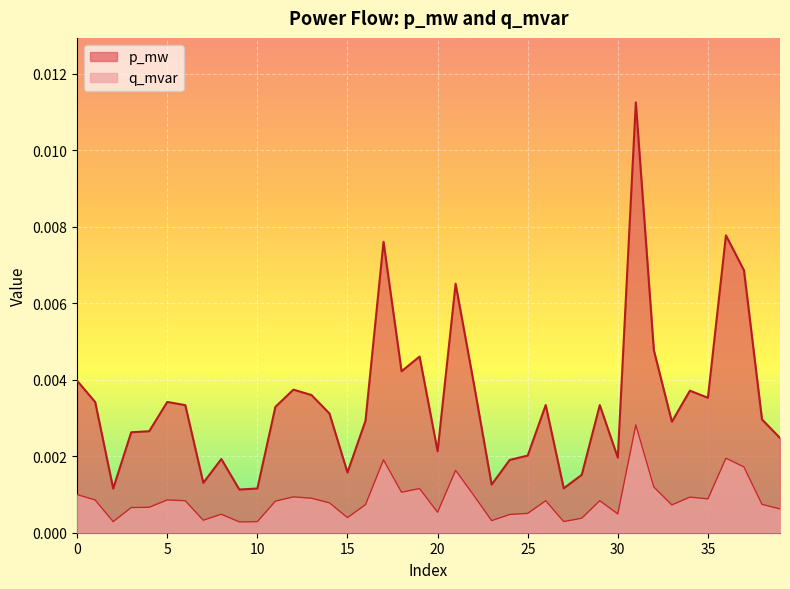

The q_mvar series shows 0.0 at 37. True or false?

False